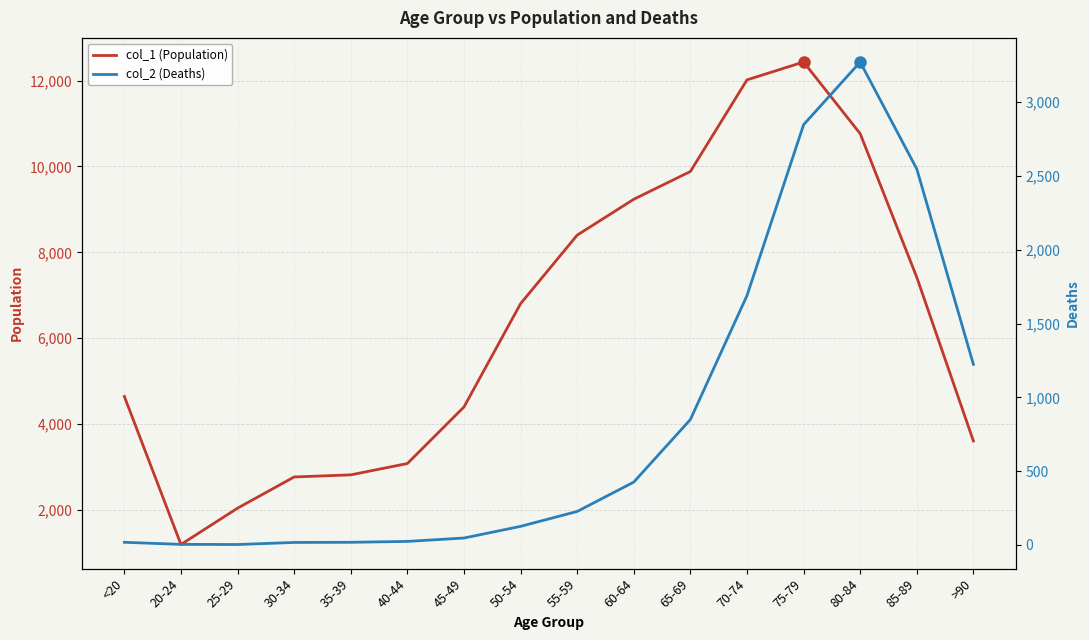

Reading left to right, extract all data points from this chart.

col_1 (Population): <20=4641	20-24=1191	25-29=2038	30-34=2765	35-39=2814	40-44=3078	45-49=4396	50-54=6803	55-59=8400	60-64=9236	65-69=9883	70-74=12018	75-79=12434	80-84=10764	85-89=7417	>90=3604
col_2 (Deaths): <20=18	20-24=4	25-29=3	30-34=17	35-39=18	40-44=24	45-49=47	50-54=126	55-59=227	60-64=426	65-69=850	70-74=1690	75-79=2848	80-84=3273	85-89=2548	>90=1224